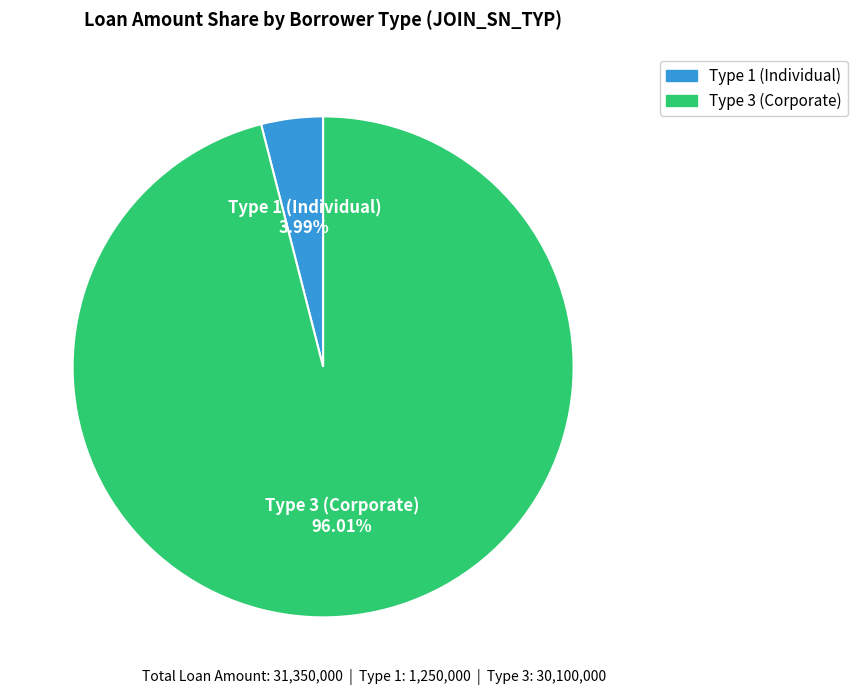

Is there a majority slice in this chart?

Yes